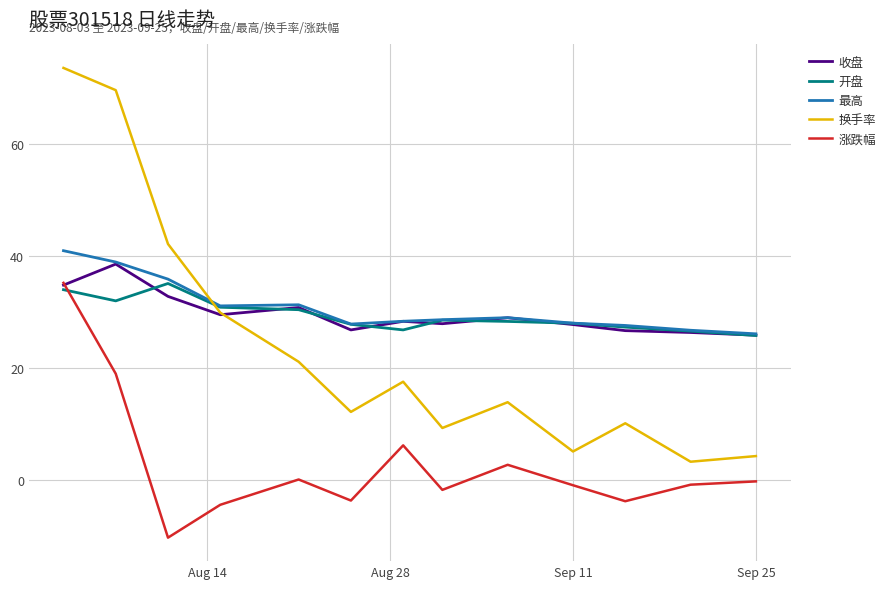

Which series has the largest range (max minus min)?

换手率